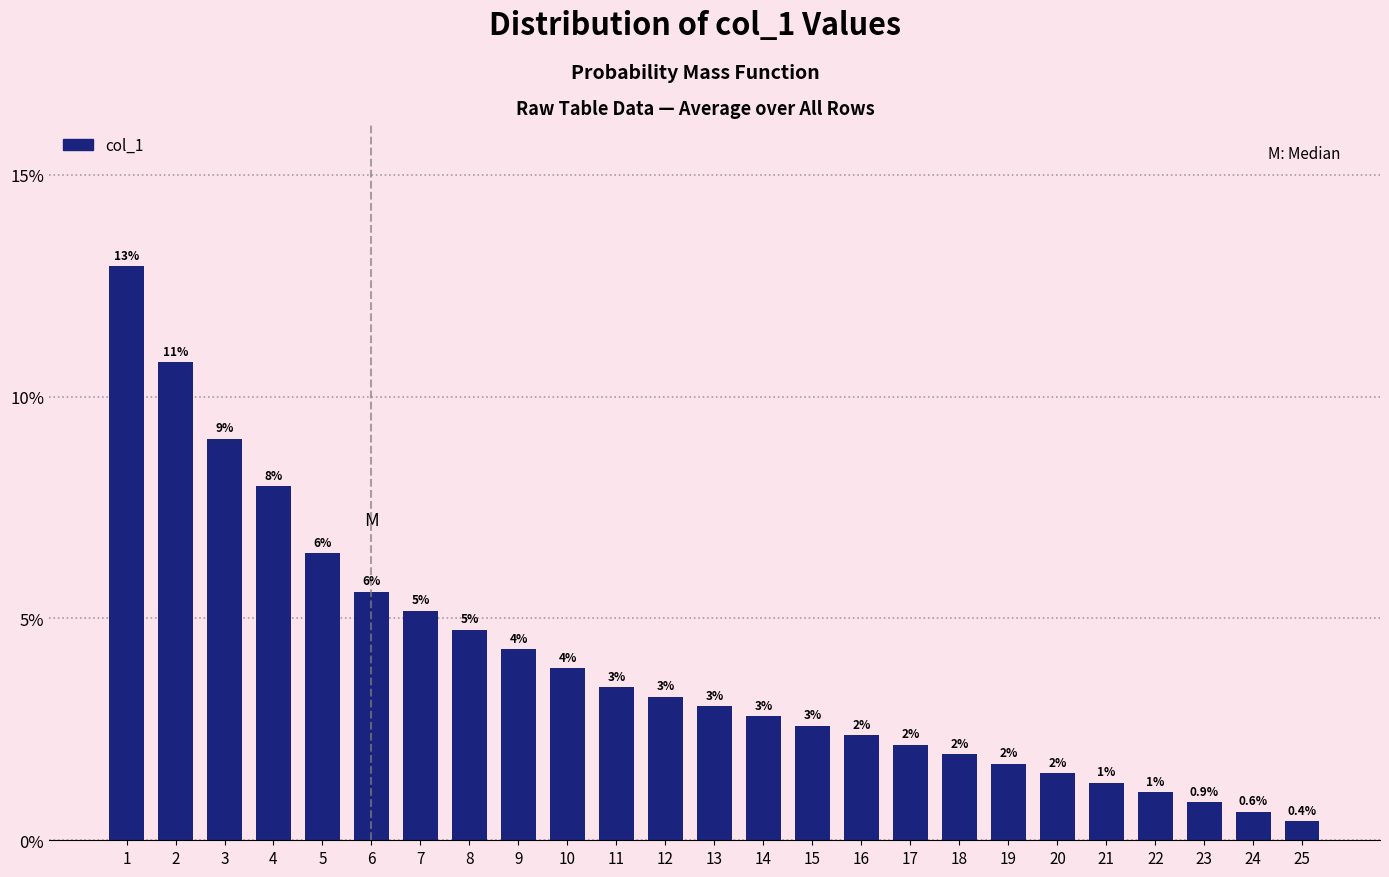

Are the bars horizontal?

No